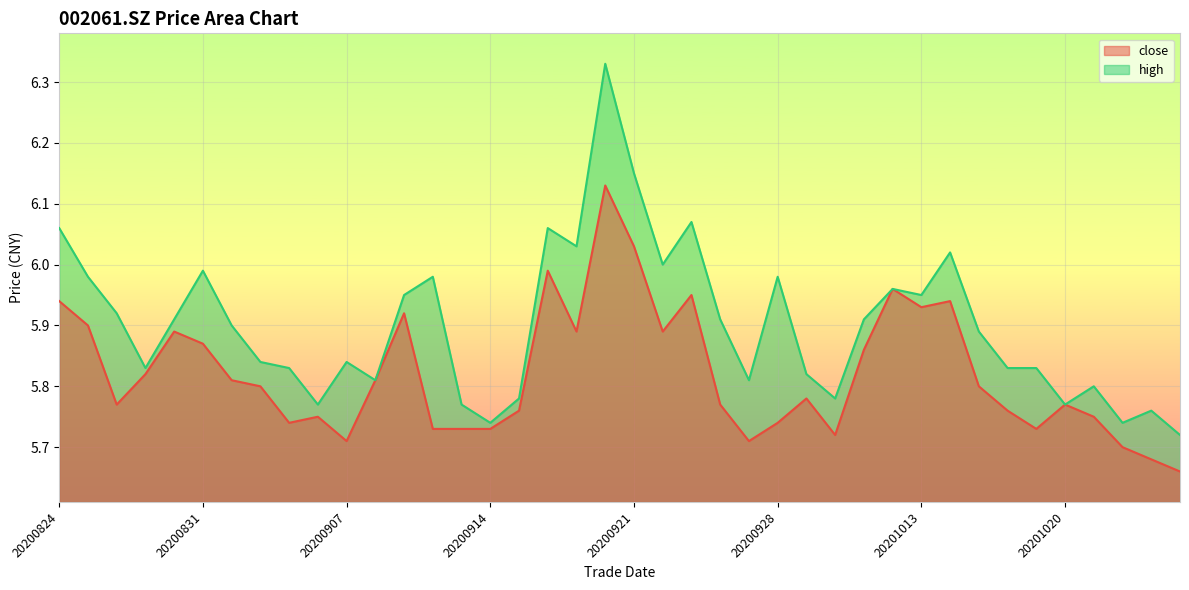

At which category is the sum across all series the highest?

20200918